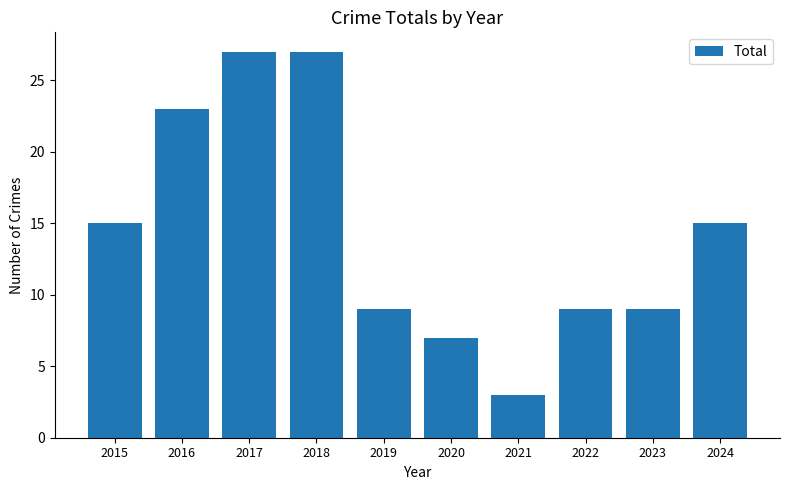

Which label corresponds to the smallest value in the chart?

2021